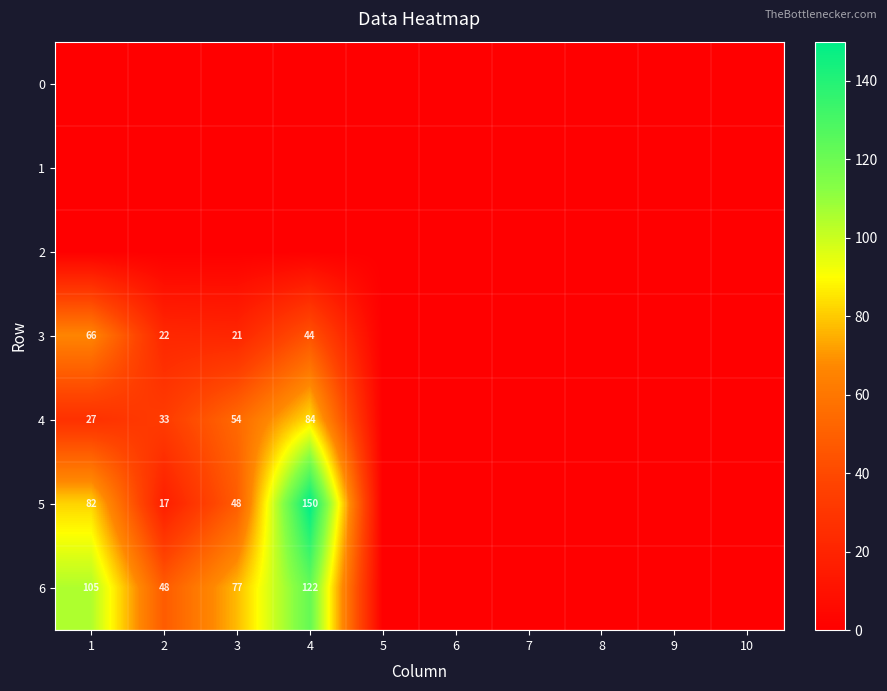

The 6 series shows 77 at 3. True or false?

True